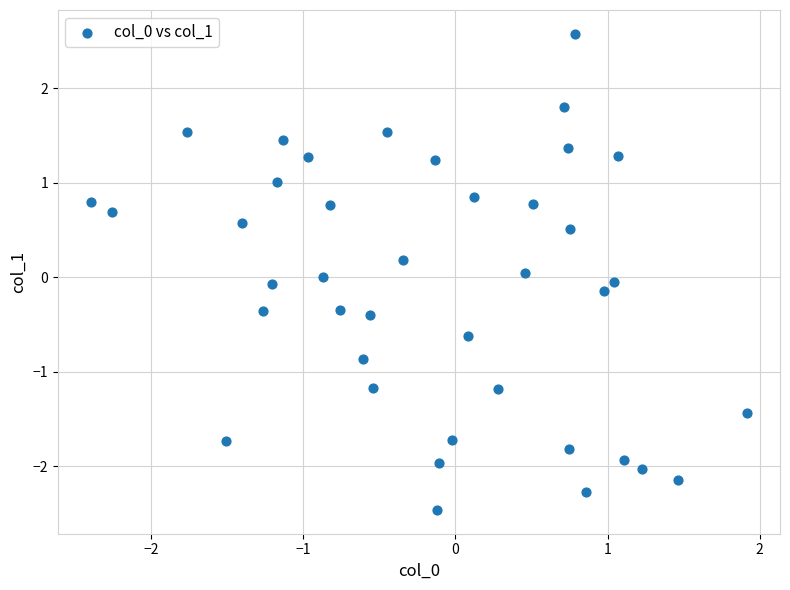

What is the range of Y values (max minus min)?

5.0